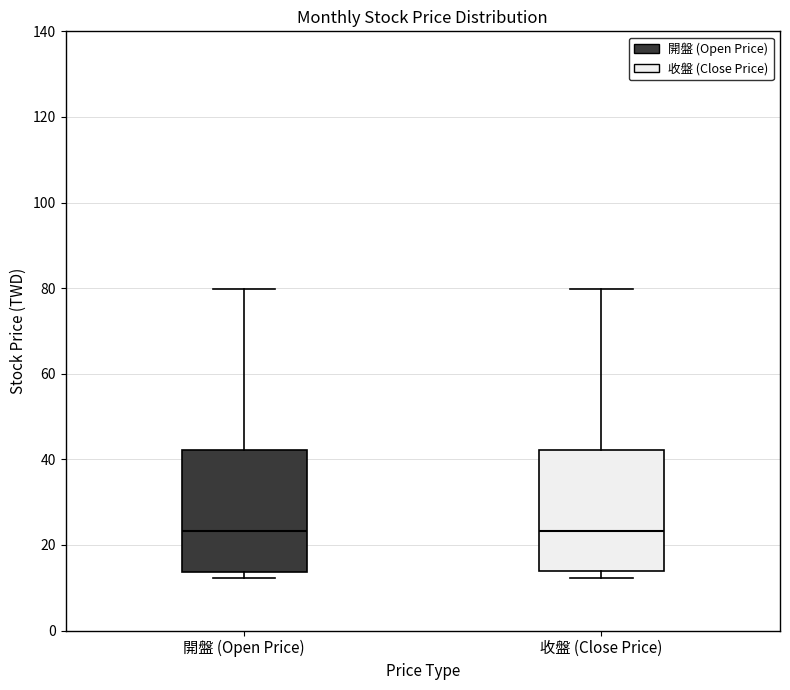

Where is the upper edge of the box for 收盤 (Close Price) on the y-axis? The values are not printed on the chart, so give them approximately, as read against the axis.

42